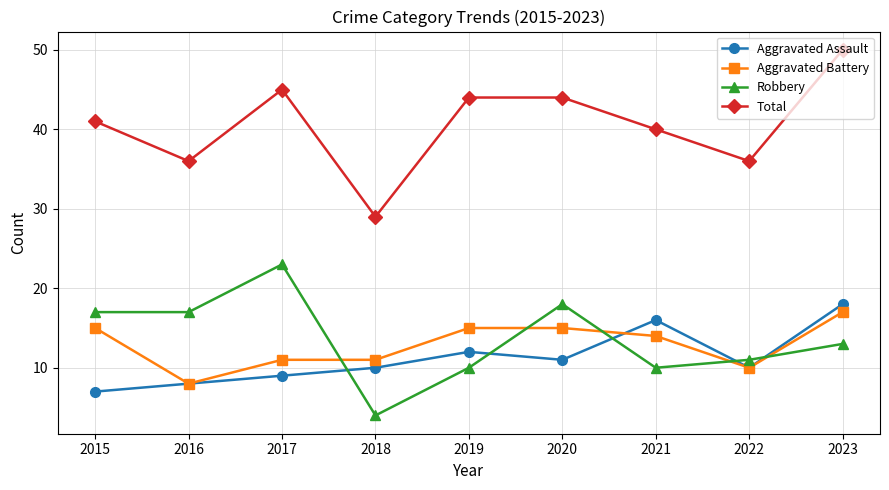

Which series has the widest spread of values?

Total